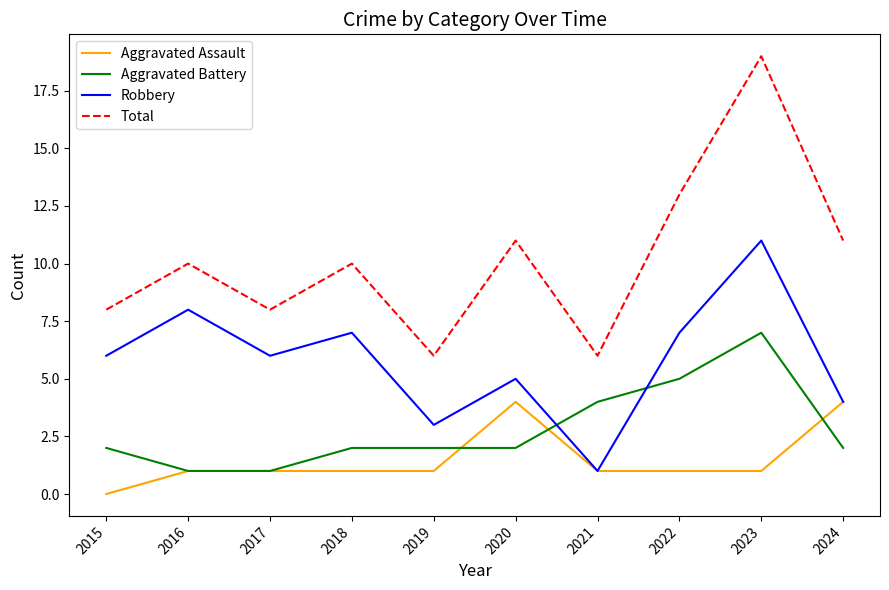

After their last crossing, which series has the higher values: Aggravated Assault or Aggravated Battery?

Aggravated Assault